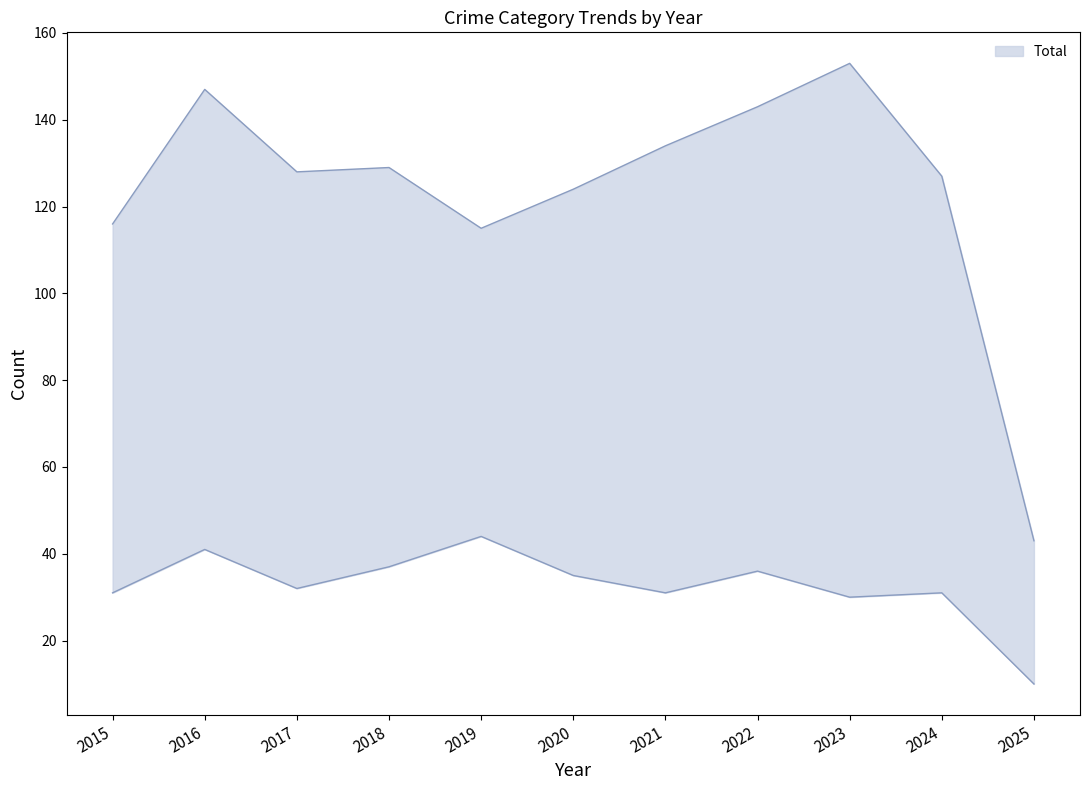

Where is Aggravated Battery nearest to the value 27?

2023